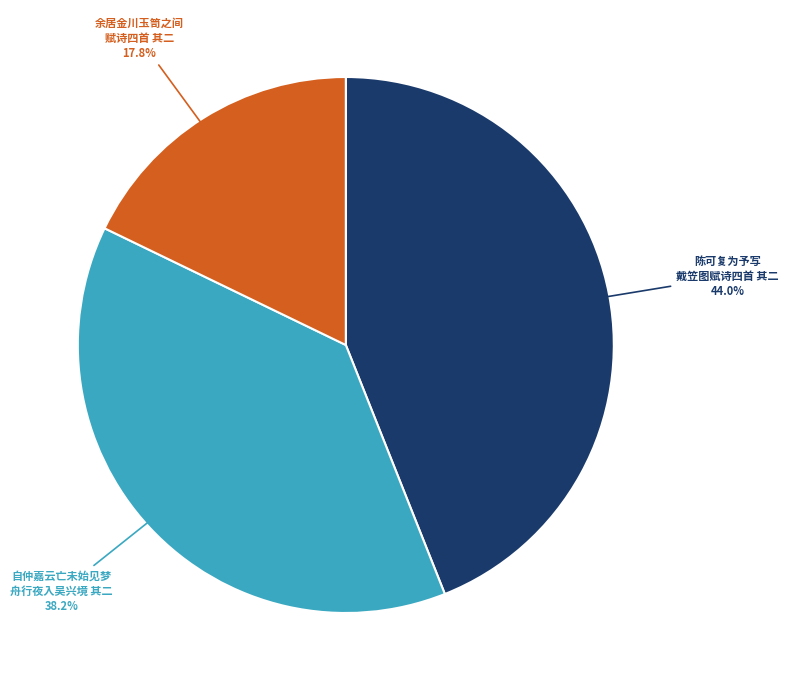

Does any single category account for the majority?

No